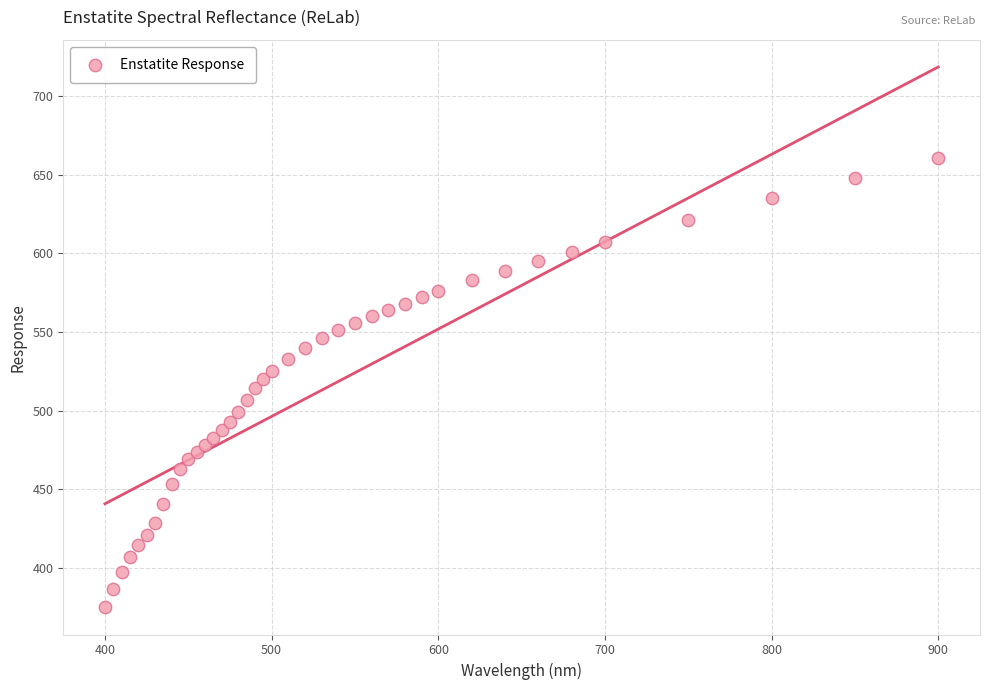

What is the range of X values (max minus min)?

500.0